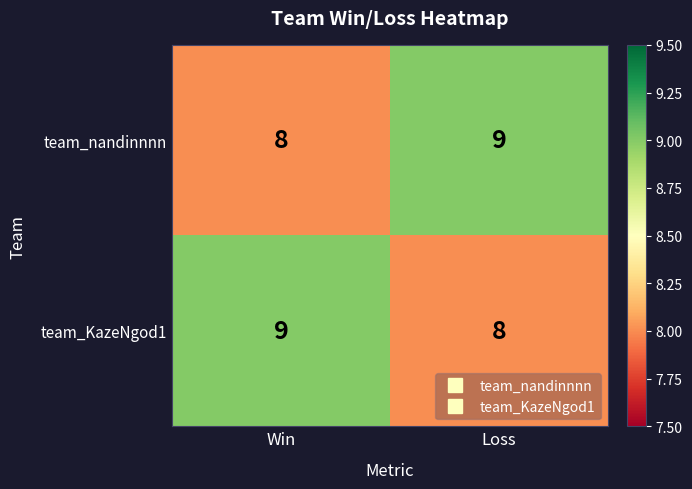

True or false: team_nandinnnn has a value of 8 at Win.

True